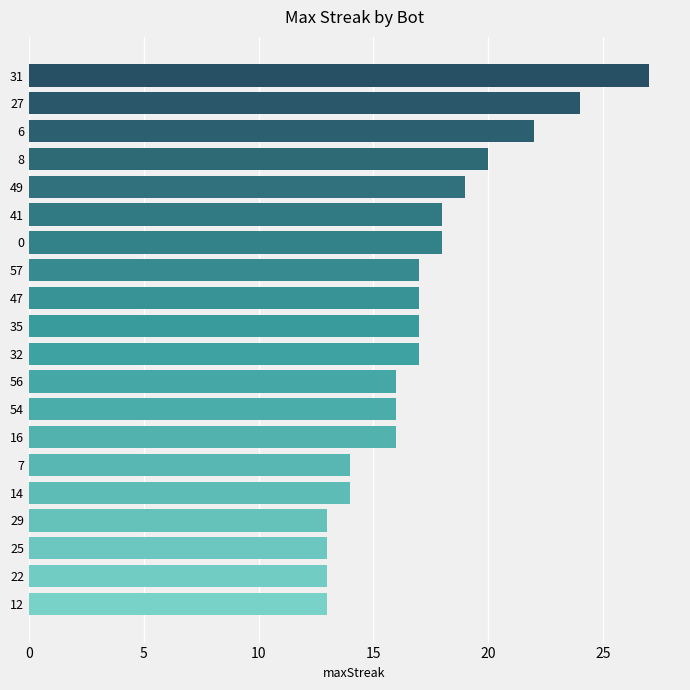

Is it true that the value at 0 is 7?

False